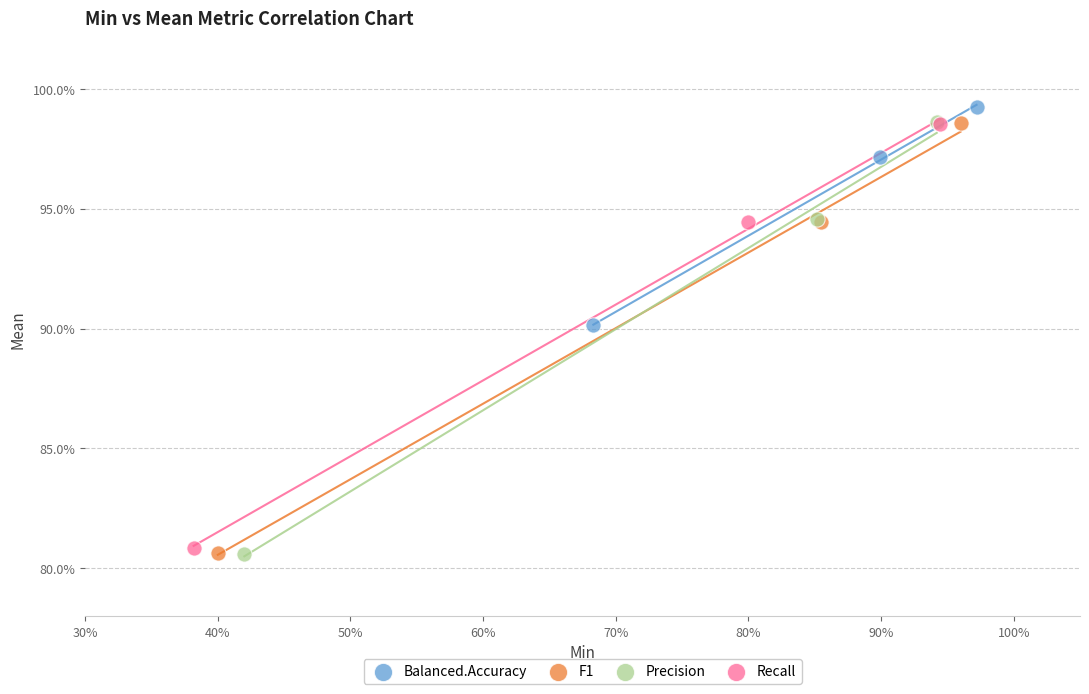

Which series reaches the maximum Y coordinate?

Balanced.Accuracy